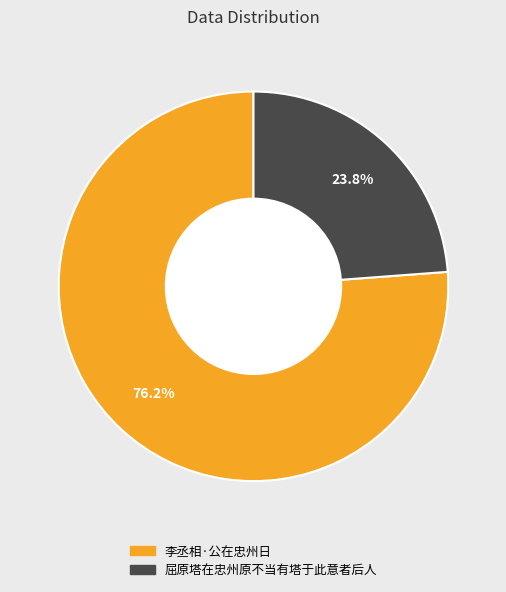

To the nearest percent, what is the difference between the 屈原塔在忠州原不当有塔于此意者后人 and 李丞相·公在忠州日 slice percentages?

52%